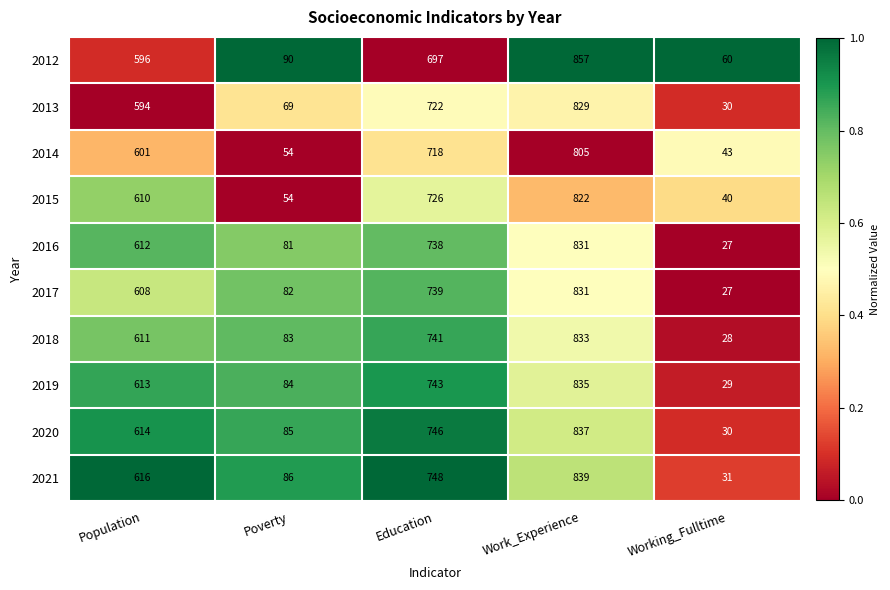

What is the total value across all series at Education?

7318